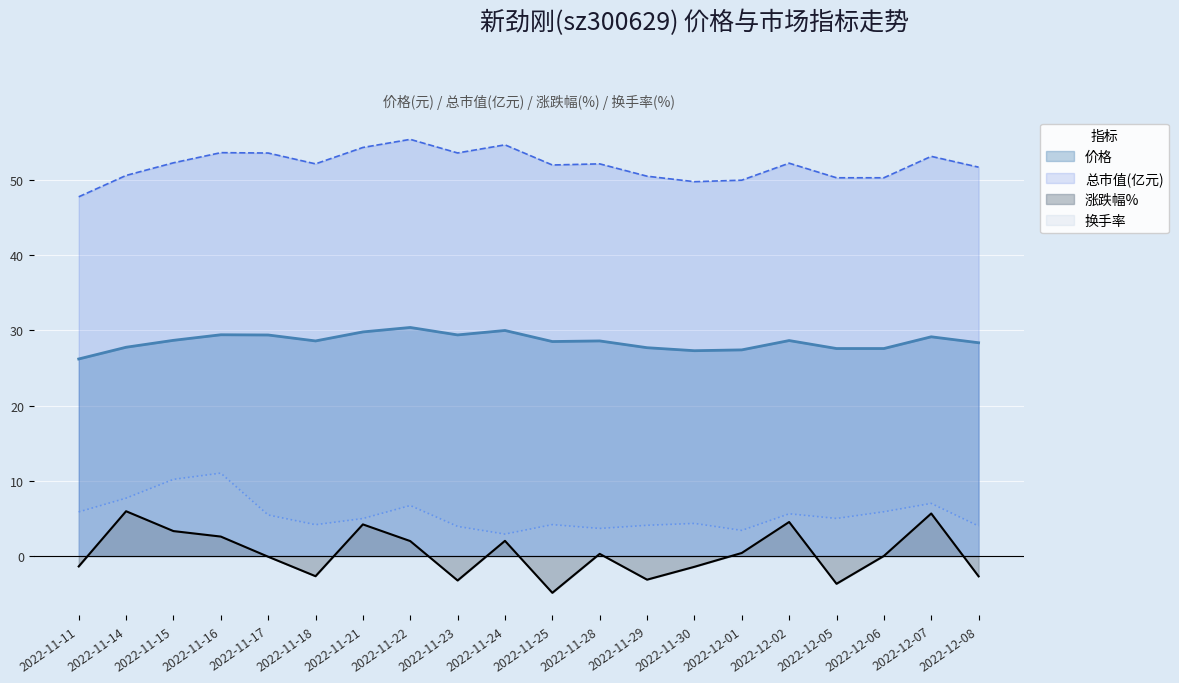

At 2022-11-16, list the series in order from largest to smallest.

总市值(亿元), 价格, 换手率, 涨跌幅%